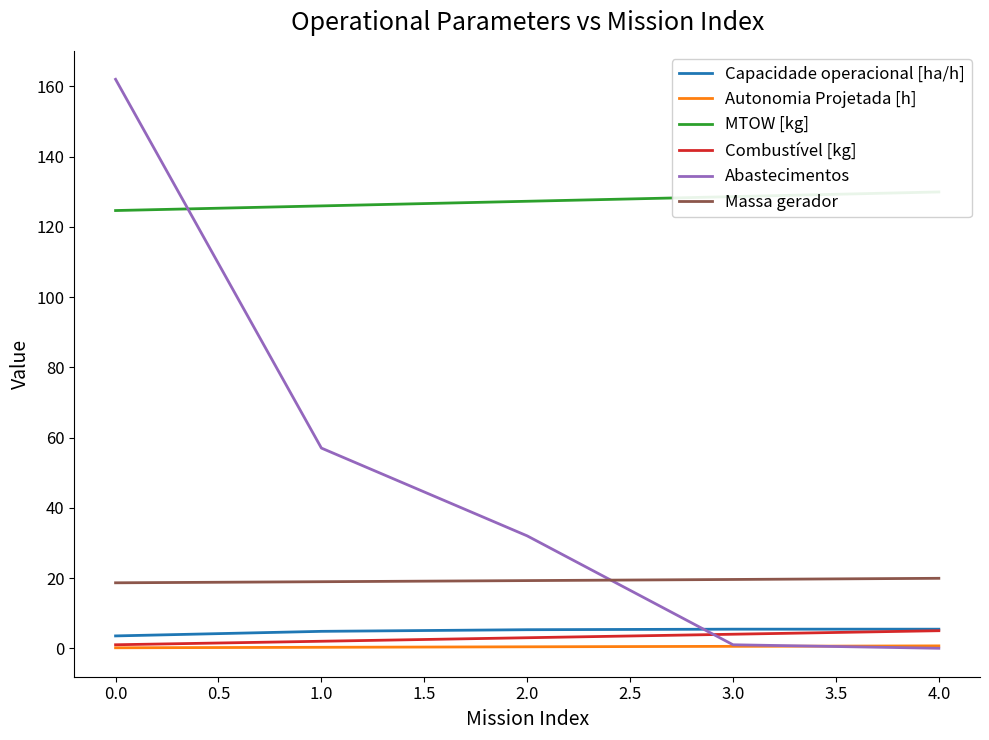

How many lines are shown in the chart?

6